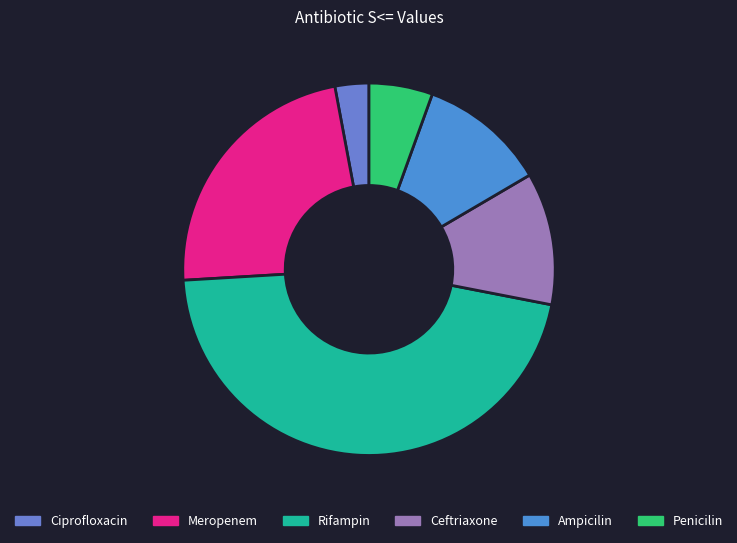

Which category has the smallest portion of the pie?

Ciprofloxacin